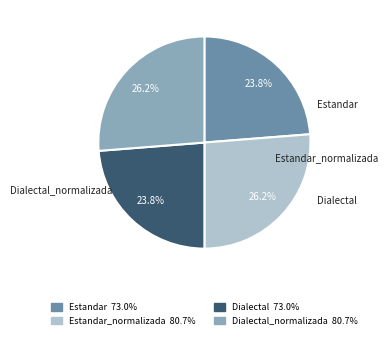

How many slices are in this pie chart?

4